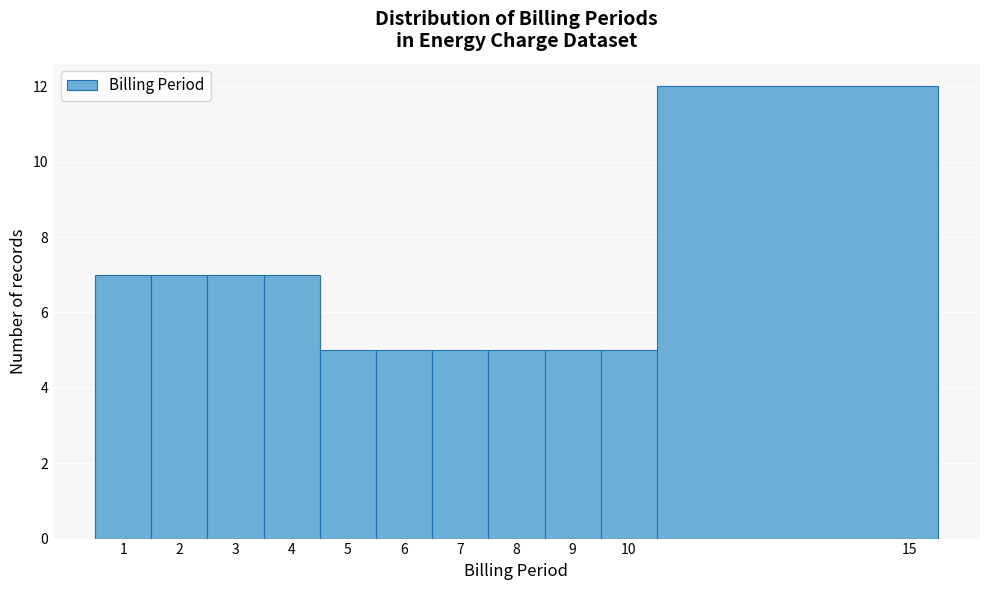

How tall is the bar that spans 6.5 to 7.5 on the x-axis? The values are not printed on the chart, so give them approximately, as read against the axis.

5